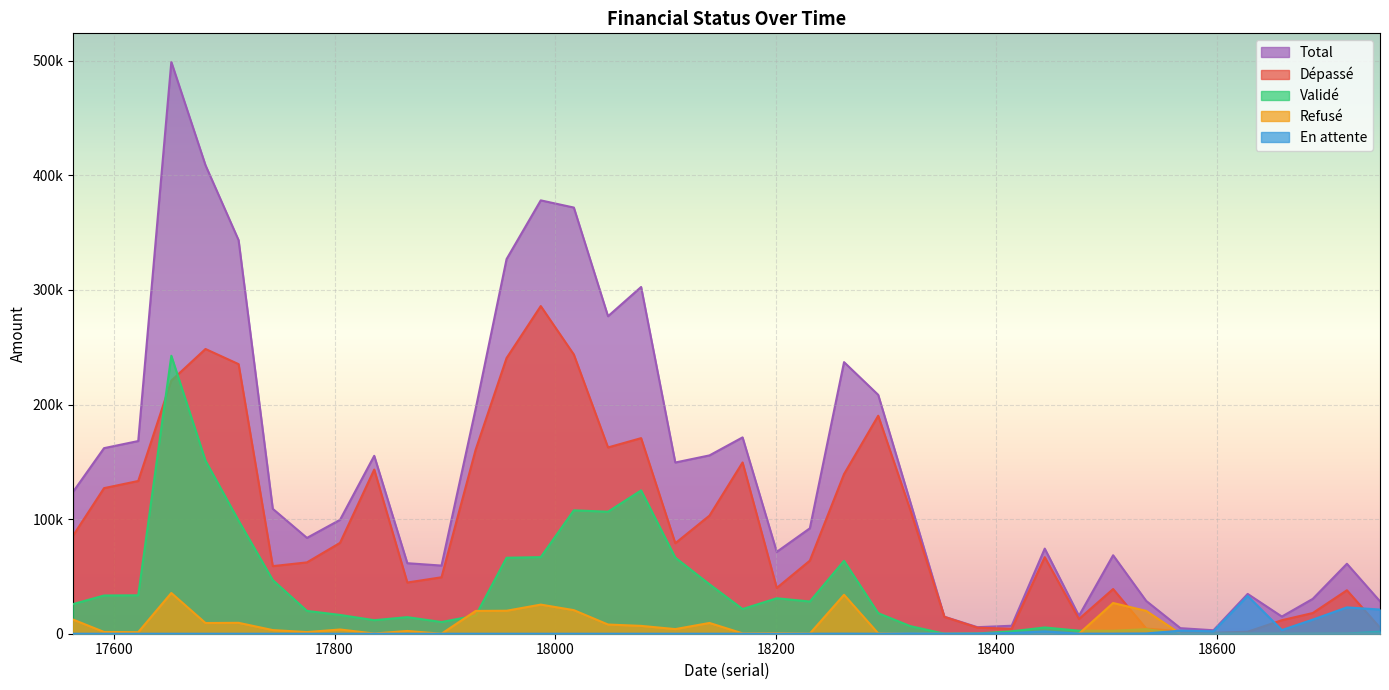

Reading right to left, transcribe all the data shown in this chart.

Dépassé: 5302.3	37924.6	18051.3	11795.2	1749.3	876.1	2181.6	4471.0	38988.1	12849.1	66788.6	4295.7	5294.4	14730.4	108248.8	190215.0	139282.3	63758.5	39950.7	149441.2	103048.7	78964.1	170658.5	162538.3	243615.3	285891.0	240544.0	160652.1	49253.9	44671.3	143223.5	79291.9	62254.8	58967.3	235223.9	248441.5	220835.5	133265.8	127028.1	85697.7
Validé: 1866.9	145.2	42.3	0.0	0.0	0.0	0.0	3971.0	2583.1	2652.8	5460.1	2094.8	242.0	0.0	6657.7	17923.1	63639.2	28099.0	30943.0	21552.5	43159.2	66400.4	125046.6	106460.9	107671.1	66822.8	66290.3	15871.5	10209.2	14462.2	11803.6	16404.3	19915.2	46860.2	98668.6	151004.7	242538.2	33514.2	33358.7	25892.7
Refusé: 0.0	0.0	0.0	0.0	0.0	0.0	0.0	19926.0	26800.0	0.0	0.0	0.0	0.0	0.0	0.0	280.7	33970.6	121.0	529.7	317.6	9390.9	4031.4	6846.5	8018.7	20565.1	25410.6	20050.3	19891.8	0.0	2402.0	197.3	3686.2	1439.6	3168.2	9510.5	9337.7	35542.8	1341.8	1541.4	12310.4
En attente: 21090.2	22980.7	12299.9	3197.3	32979.3	2145.0	2673.5	242.0	88.3	88.3	2023.9	575.4	176.5	88.3	259.6	0.0	88.3	0.0	0.0	0.0	0.0	0.0	0.0	0.0	0.0	0.0	0.0	0.0	0.0	0.0	0.0	0.0	0.0	0.0	0.0	0.0	0.0	0.0	0.0	0.0
Total: 28259.4	61050.6	30393.5	14992.5	34728.6	3021.1	4855.1	28610.0	68459.4	15590.1	74272.6	6965.9	5712.9	14818.7	115166.2	208418.7	236980.4	91978.4	71423.3	171311.4	155598.7	149395.9	302551.6	277017.8	371851.5	378124.3	326884.7	196415.4	59463.1	61535.5	155224.5	99382.4	83609.7	108995.7	343403.0	408784.0	498916.5	168121.8	161928.2	123900.8